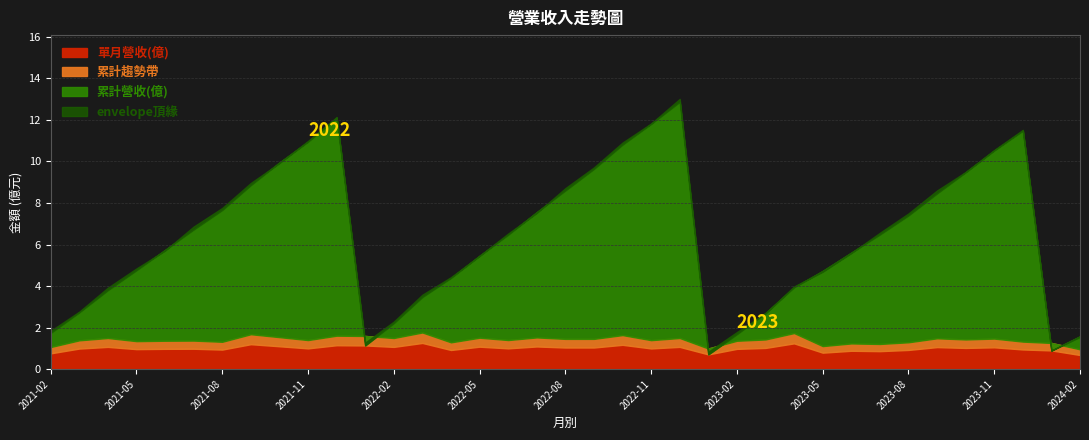

At which category does the chart reach its minimum across all series?

2024-02